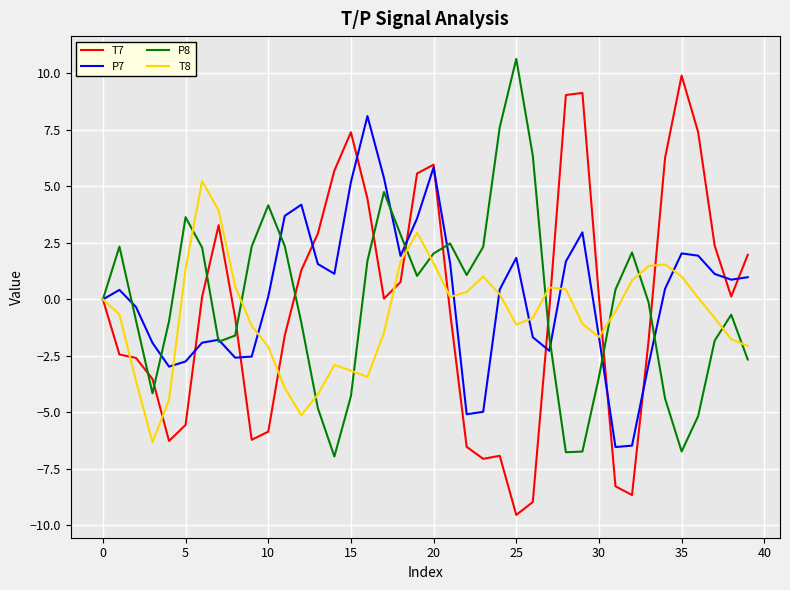

Which series has the largest range (max minus min)?

T7